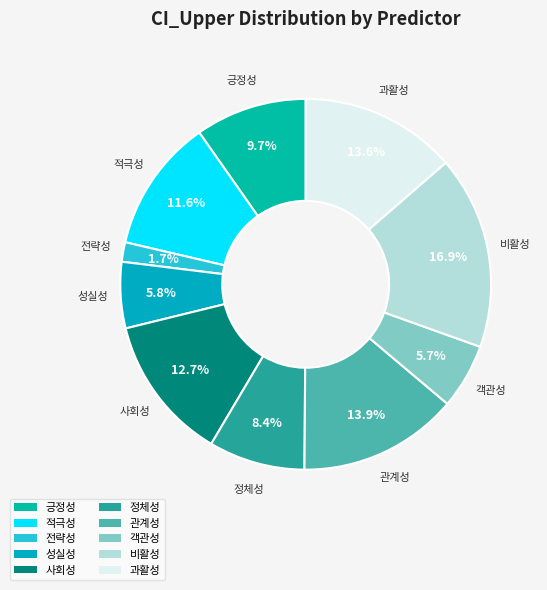

What is the largest slice in the pie chart?

비활성